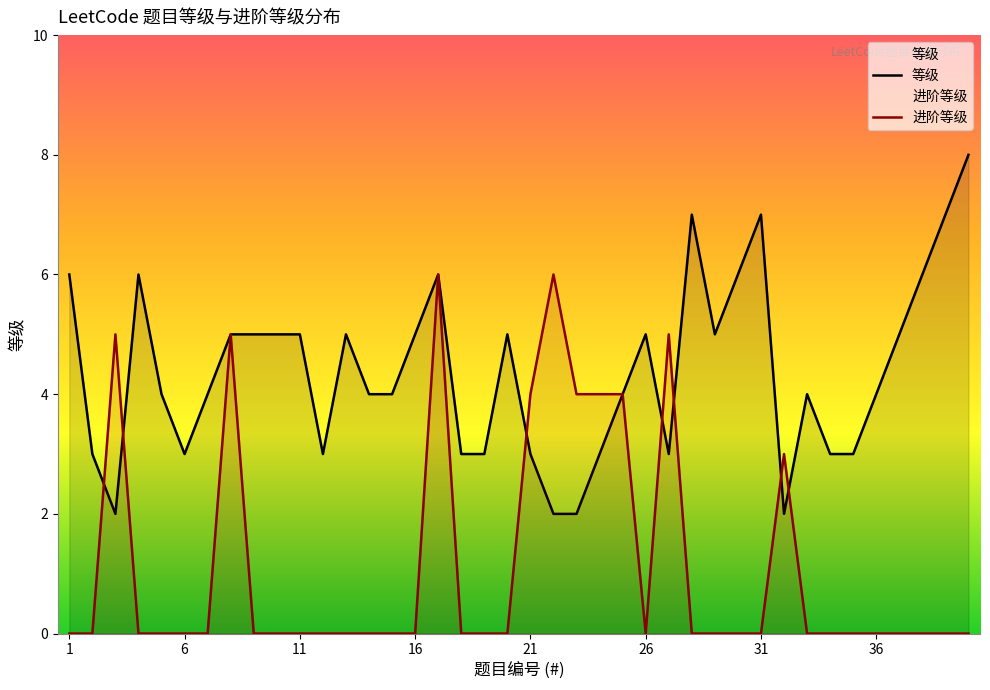

Does the chart have visible grid lines?

No